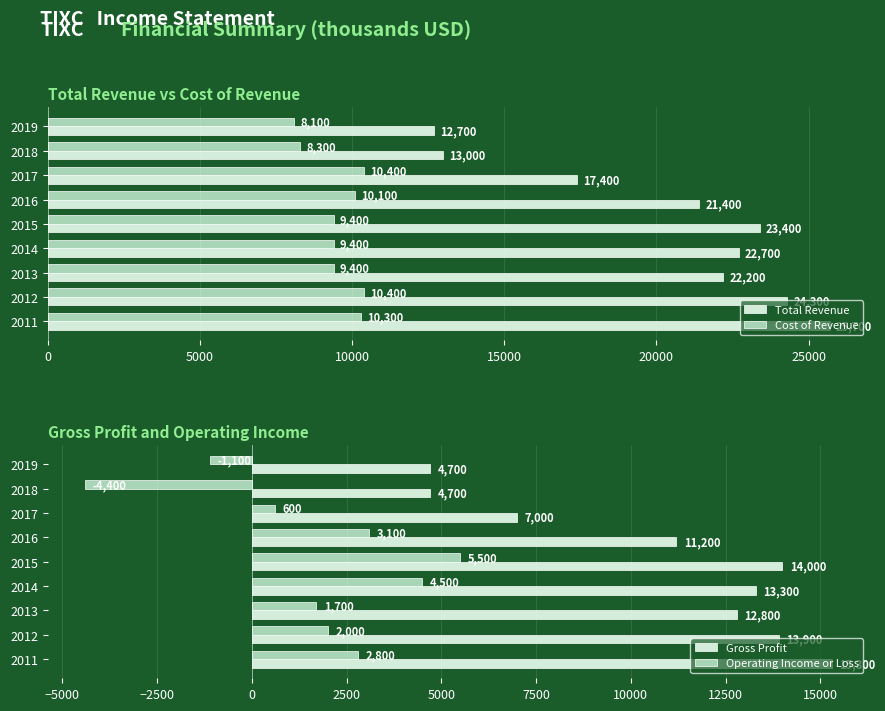

Read the Total Revenue value at 2019.

12700